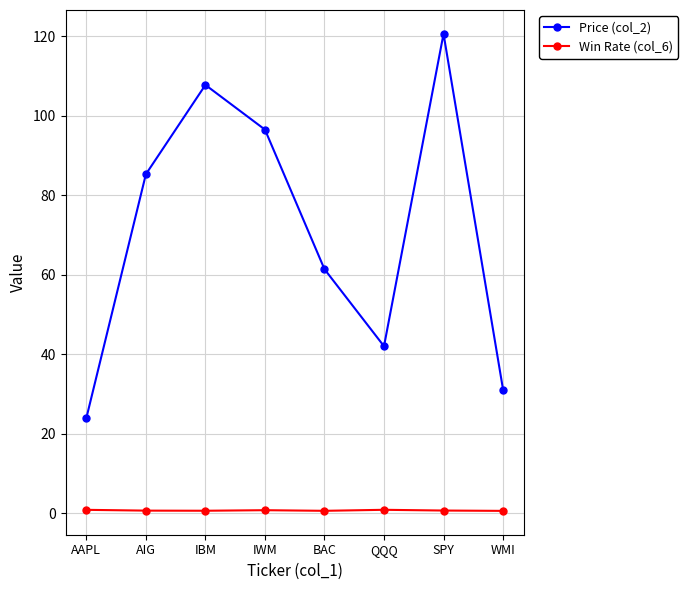

At which label does Price (col_2) reach its peak?

SPY